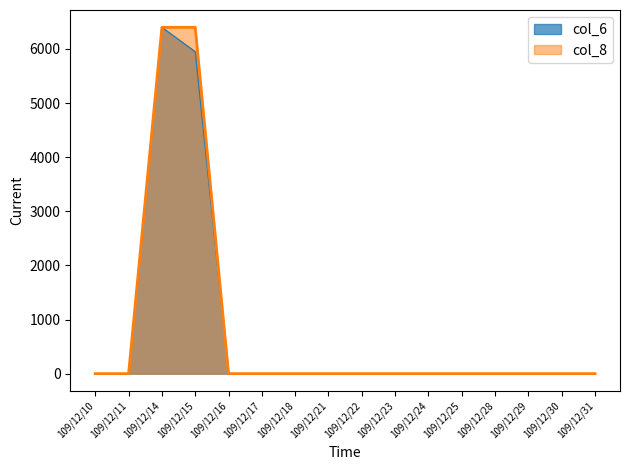

The col_8 series shows 0 at 109/12/21. True or false?

True